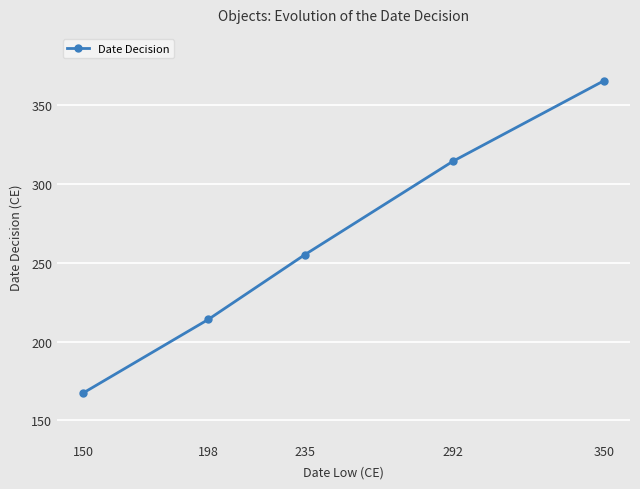

Does the chart display data point markers on the line(s)?

Yes